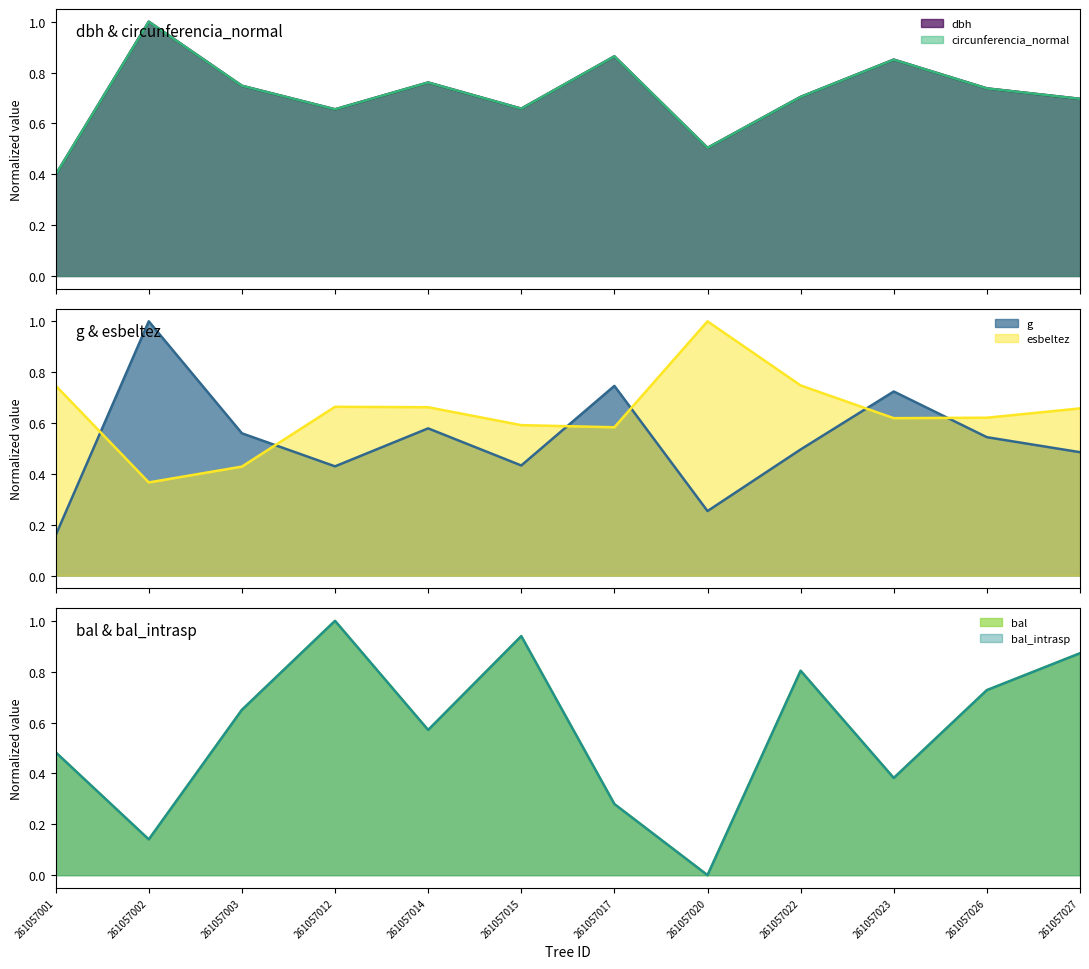

How many data points does each series have?

12